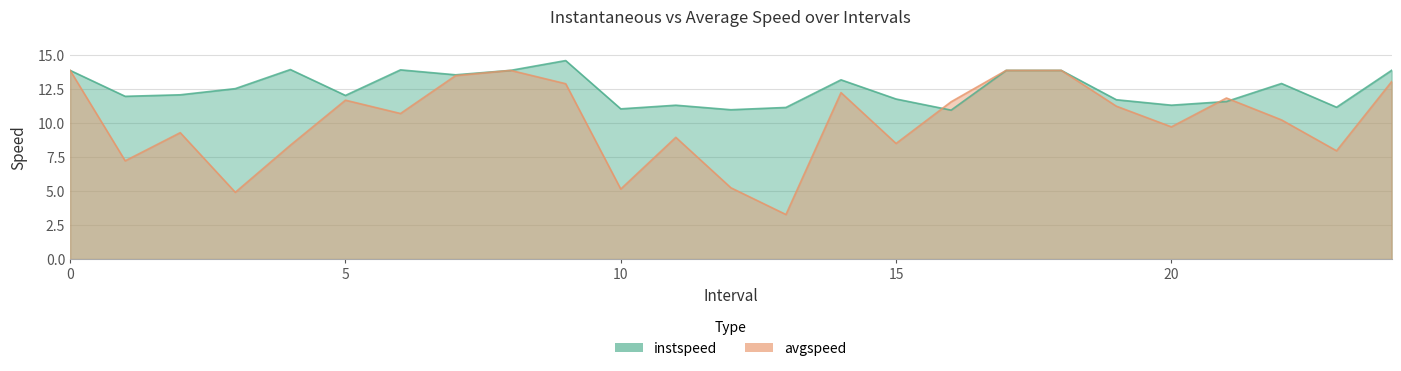

How many interior local valleys does the avgspeed series have?

8